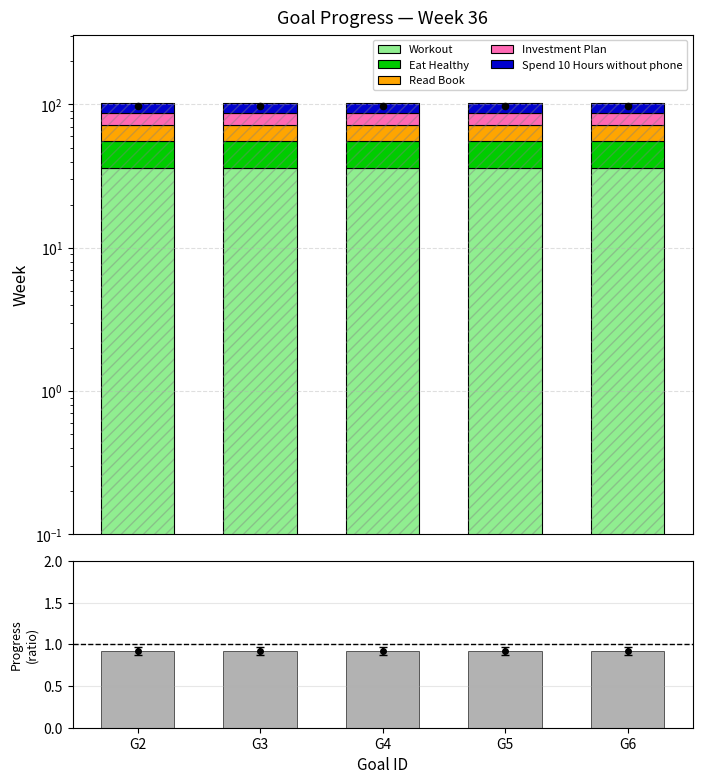

Is the value of Workout at G2 greater than the value of Eat Healthy at G3?

Yes